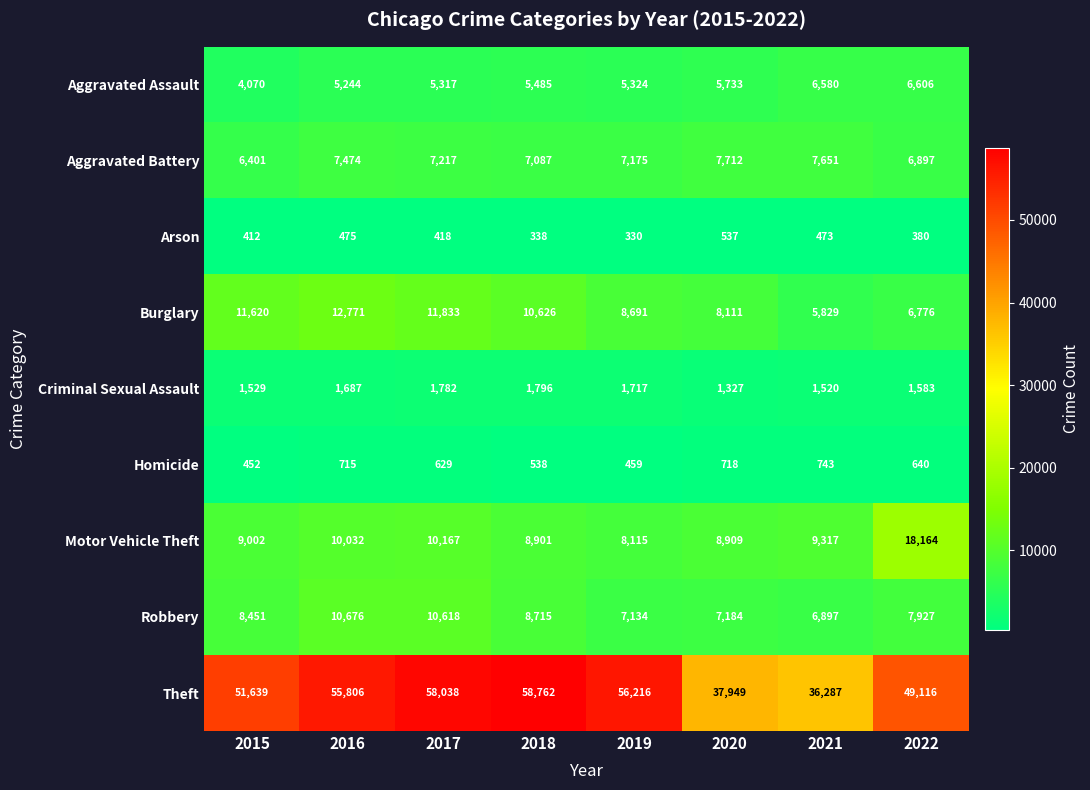

True or false: Criminal Sexual Assault has a value of 693 at 2018.

False